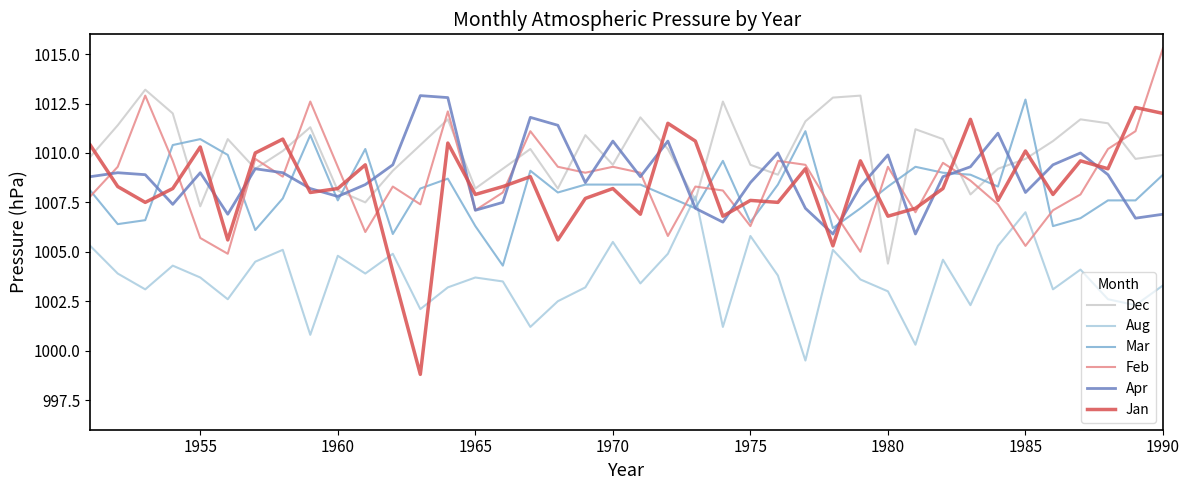

What is the average value of the Dec series?

1010.1